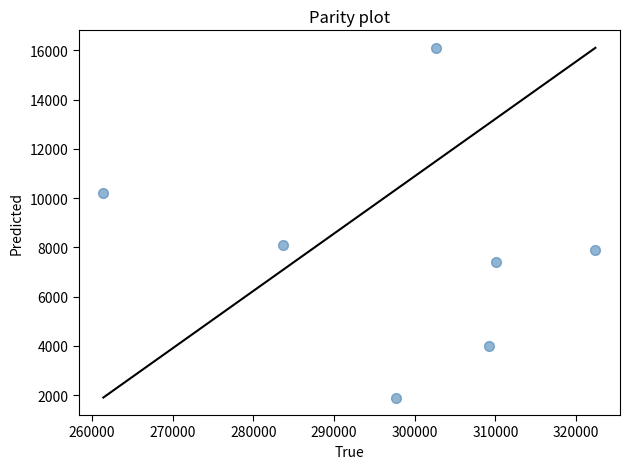

What is the range of X values (max minus min)?

61000